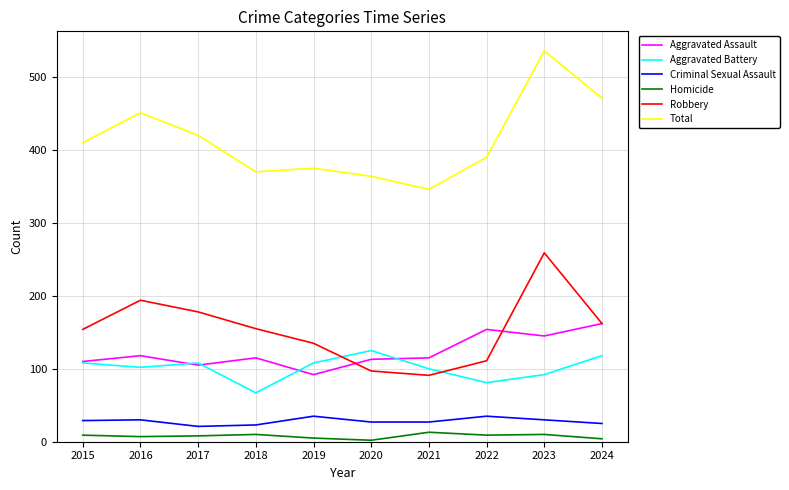

What value does the Aggravated Battery series have at 2021?

100